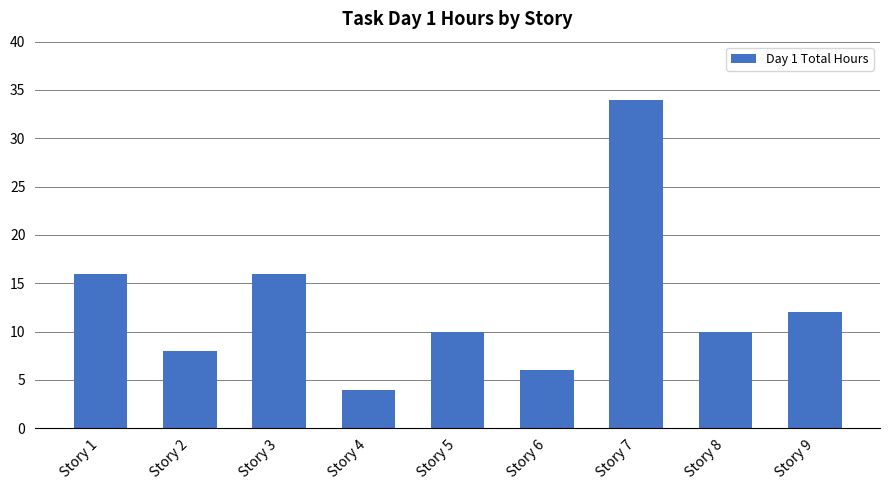

The chart shows a value of 34 at Story 7. True or false?

True